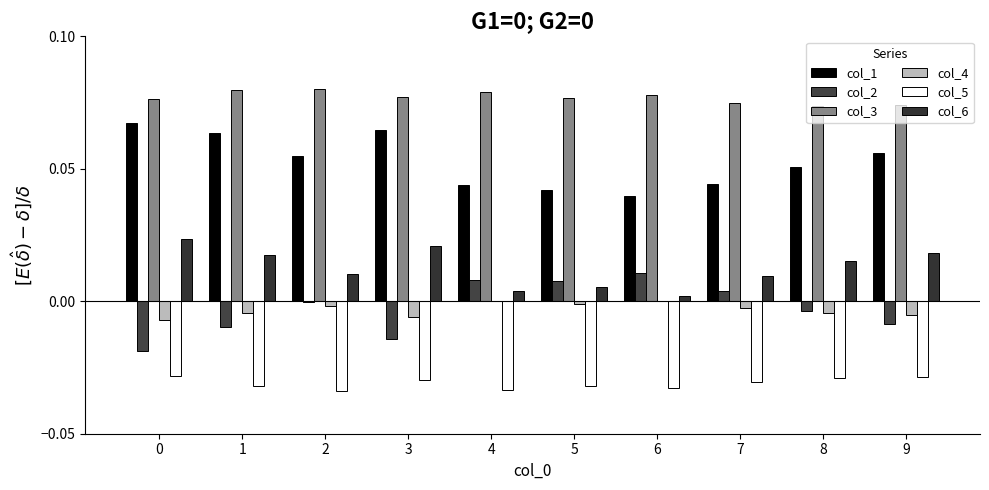

Count the number of data series in this chart.

6